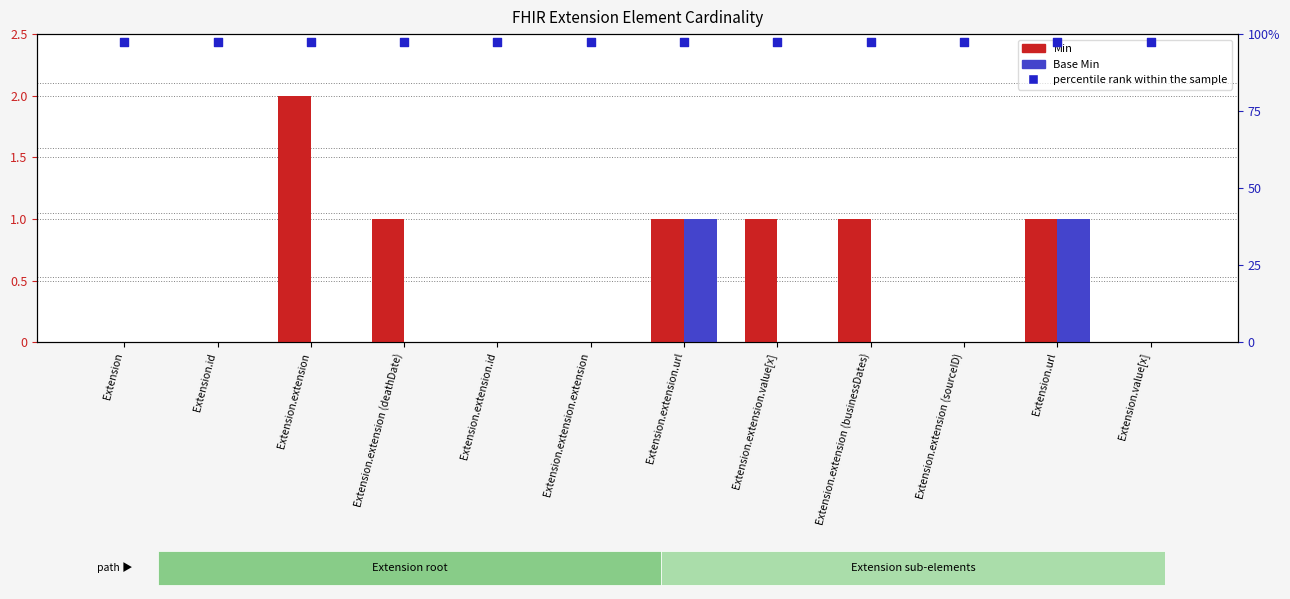

At how many categories does at least one series exceed 0?

12